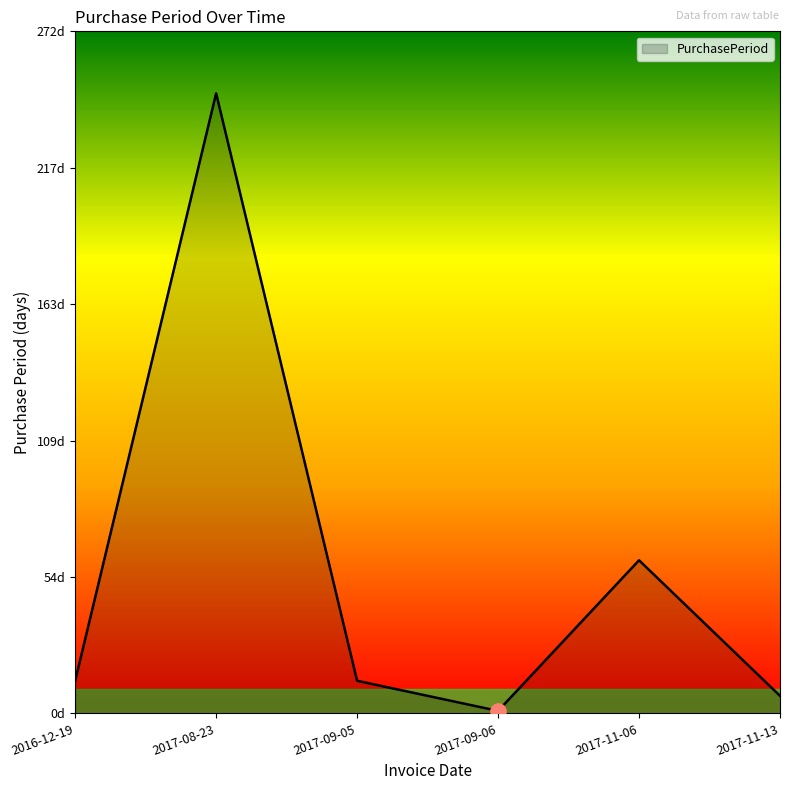

What is the change in value from 2017-08-23 to 2017-11-13?

-240